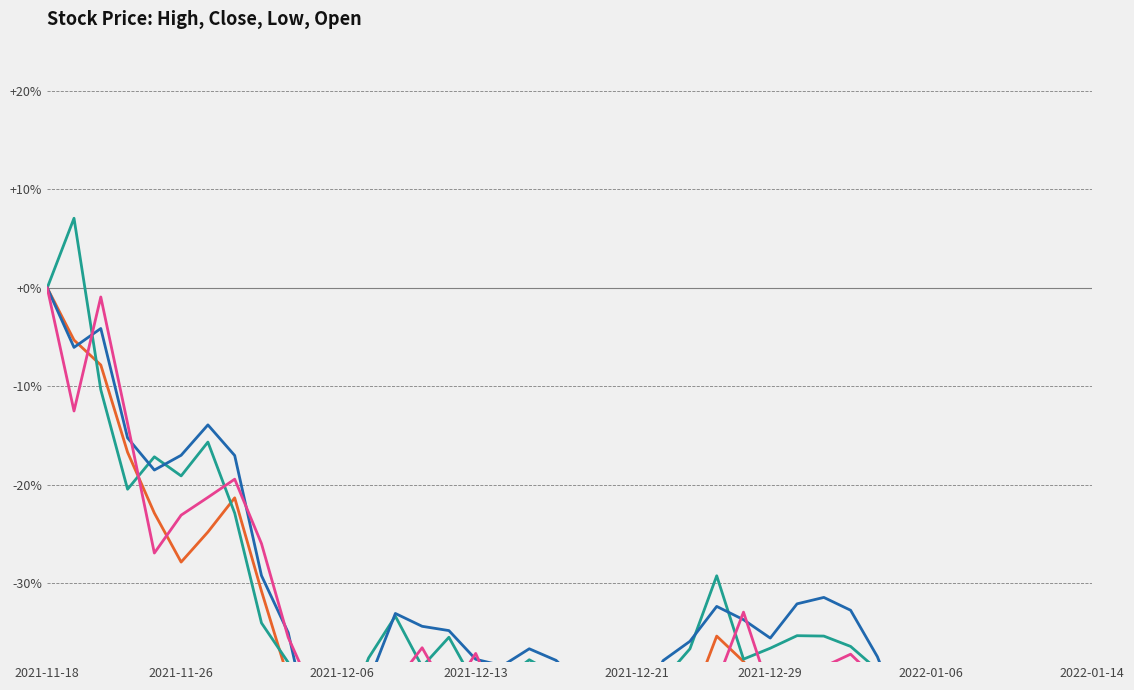

What is the value of the Open point at the 16th from the left?

-41.3